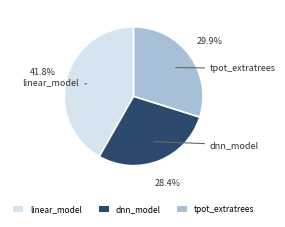

Which category has the smallest portion of the pie?

dnn_model